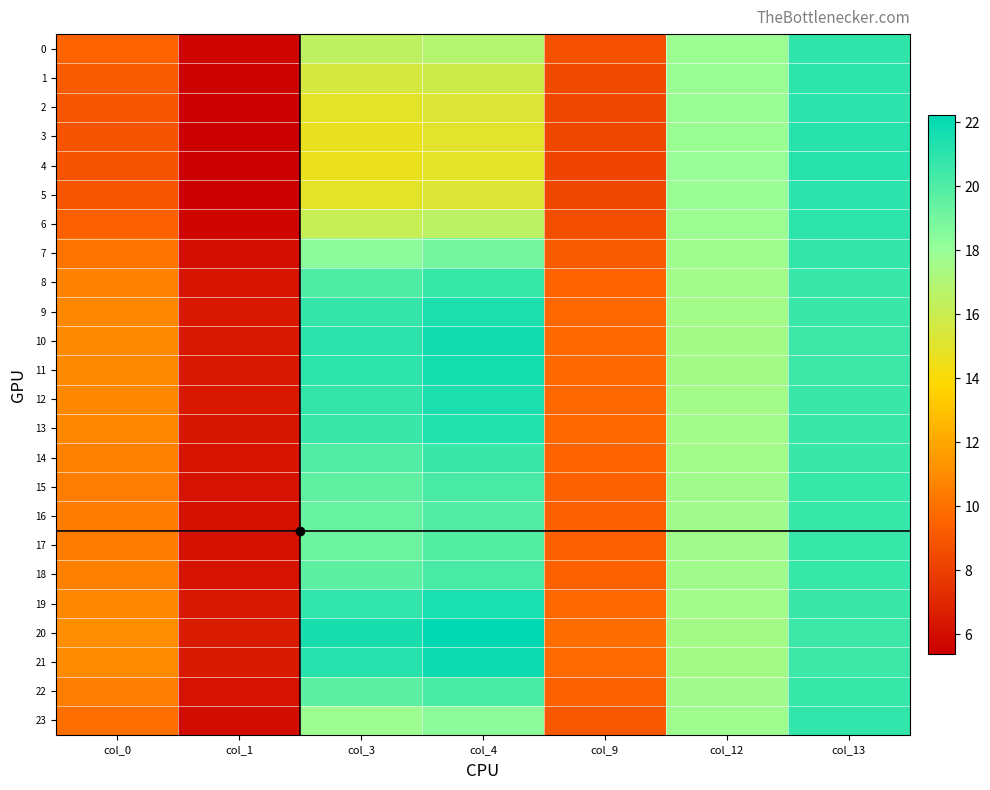

Rank the series at col_1 from highest to lowest value.

20, 21, 10, 11, 19, 12, 9, 13, 8, 14, 18, 22, 15, 16, 17, 7, 23, 0, 6, 1, 2, 5, 3, 4